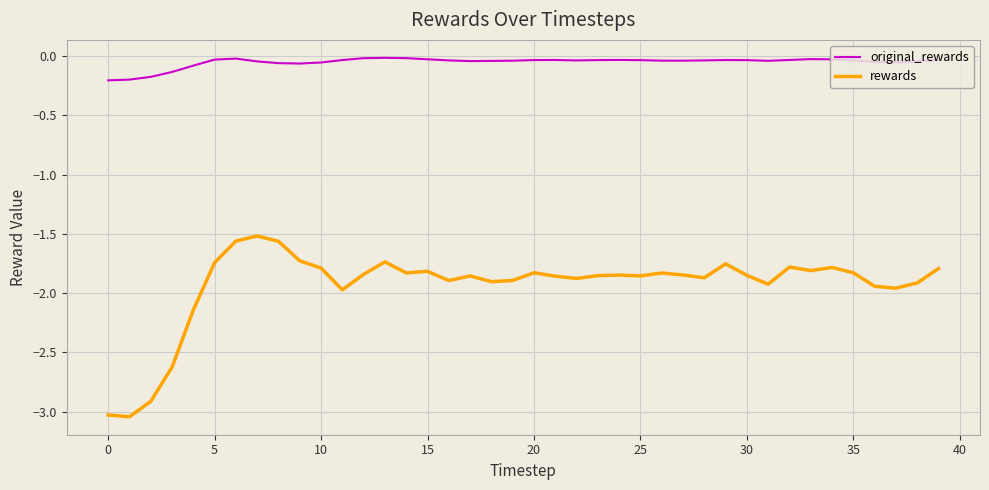

True or false: rewards and original_rewards intersect in this chart.

False